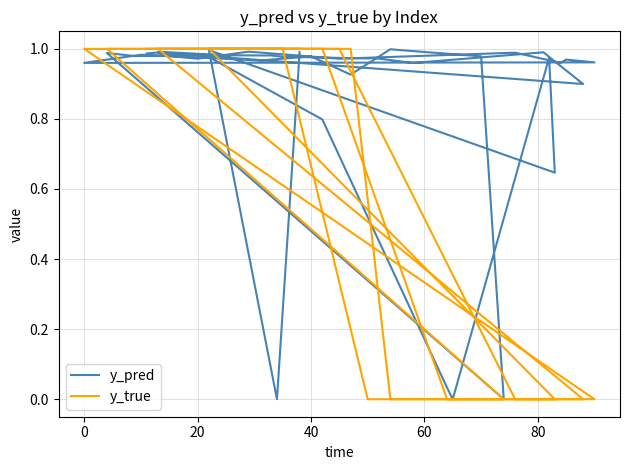

What is the label of the 38th point from the right?

20